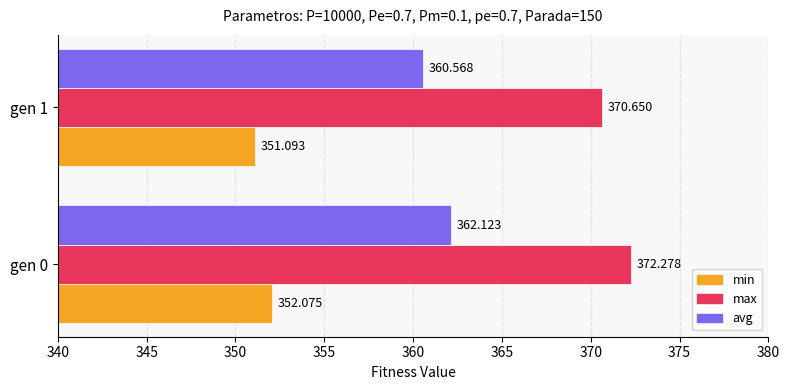

List the series in order of their overall mean, highest first.

max, avg, min